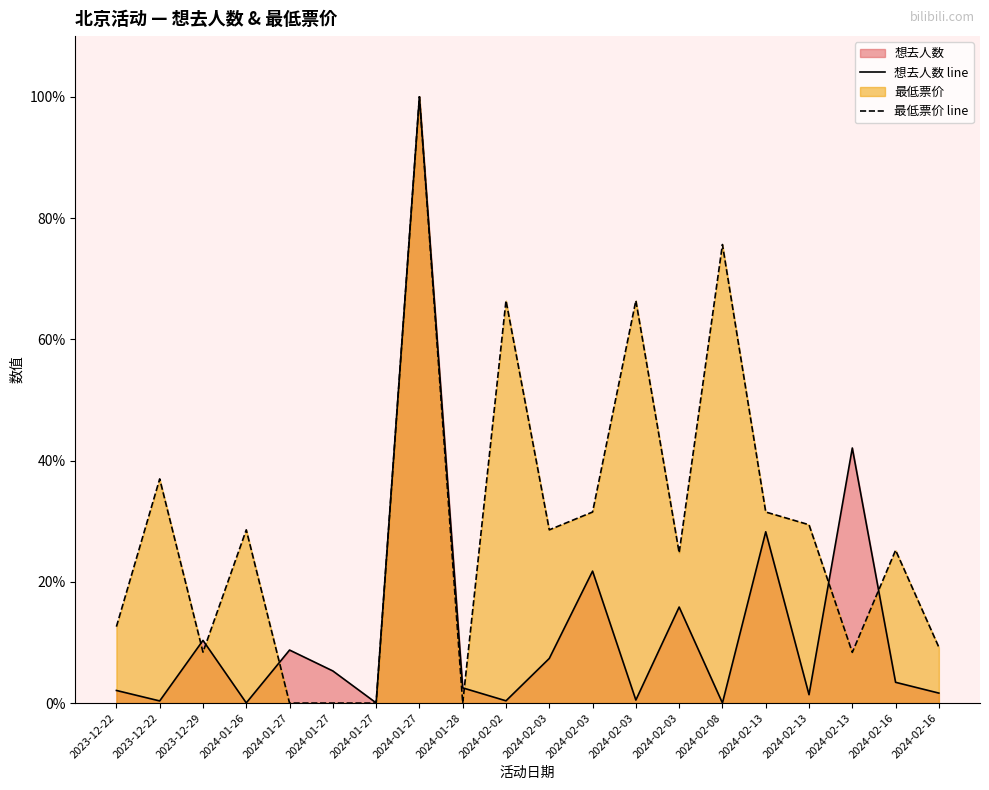

Which has a higher value, 2024-01-27 or 2024-02-16?

2024-01-27